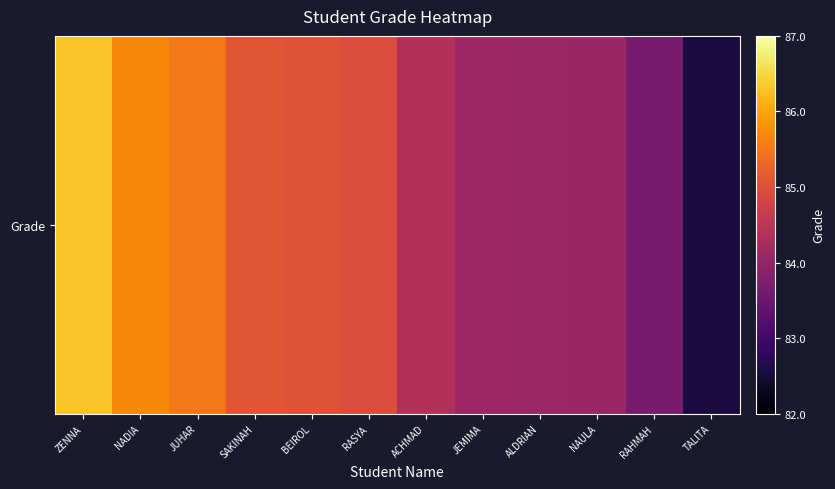

Is it true that the value at JEMIMA is 84.1?

True